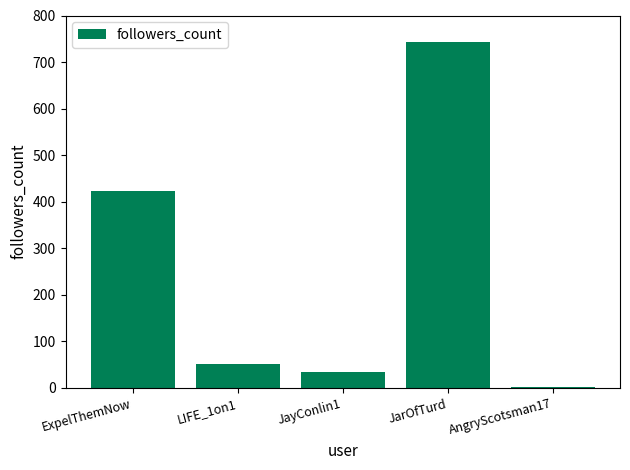

Count the number of data series in this chart.

1